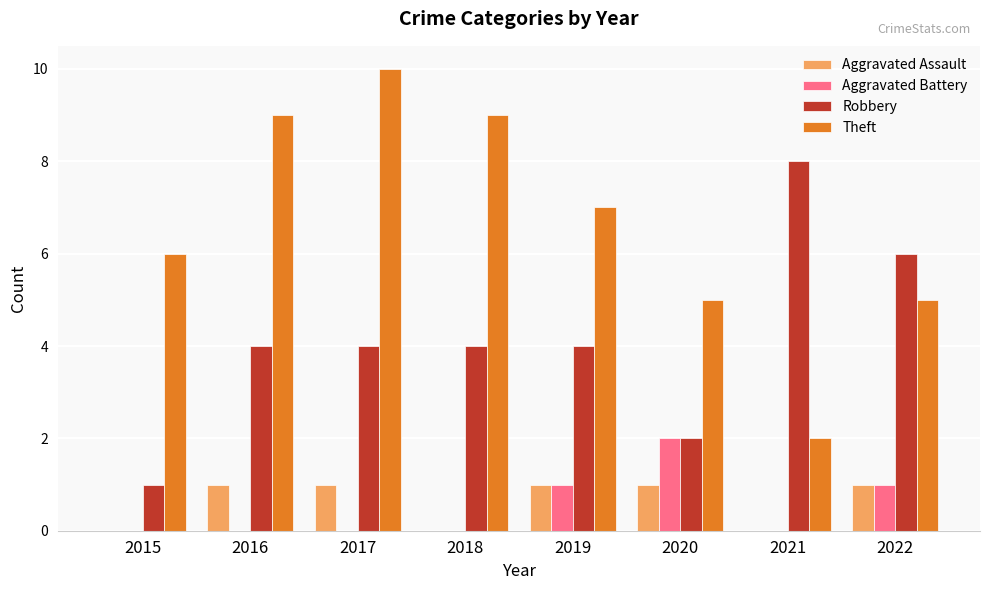

What is the greatest value displayed?

10